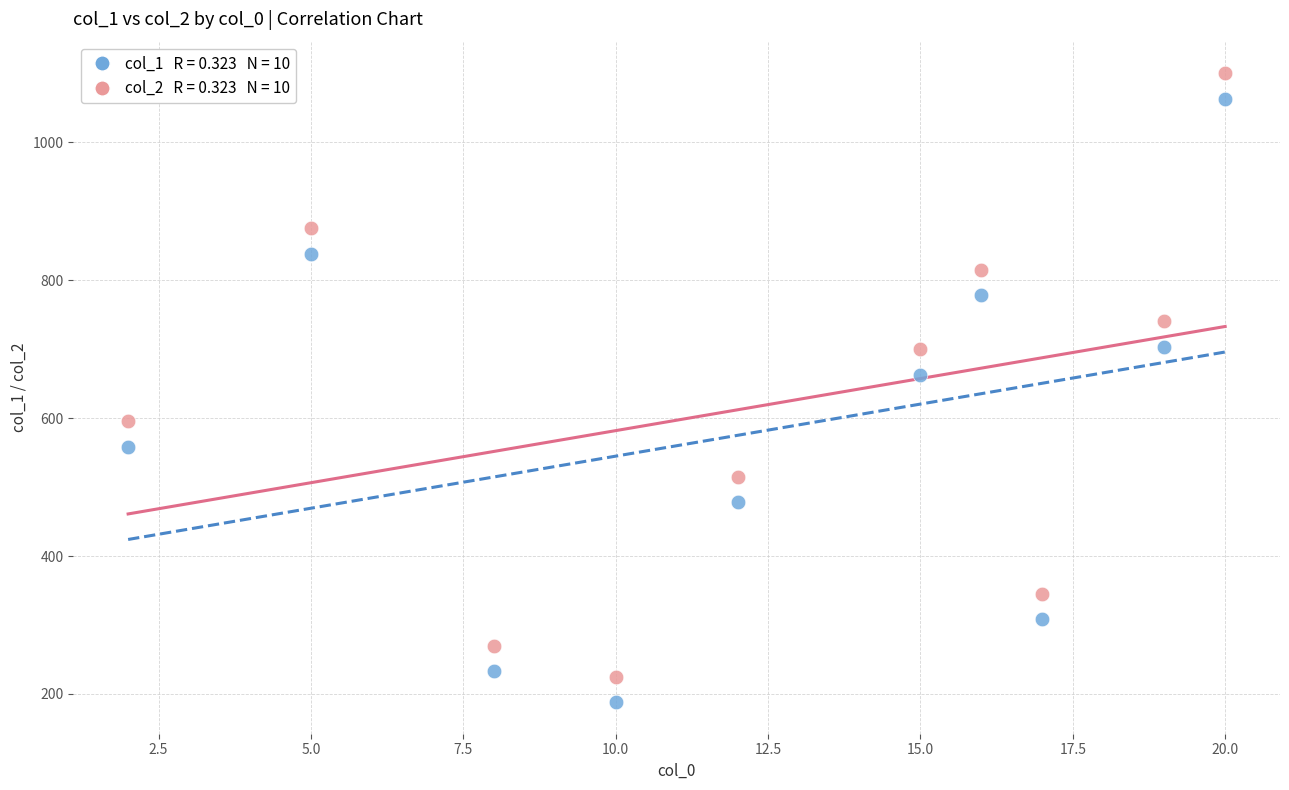

Across all series, what Y value is closest to 644?

663